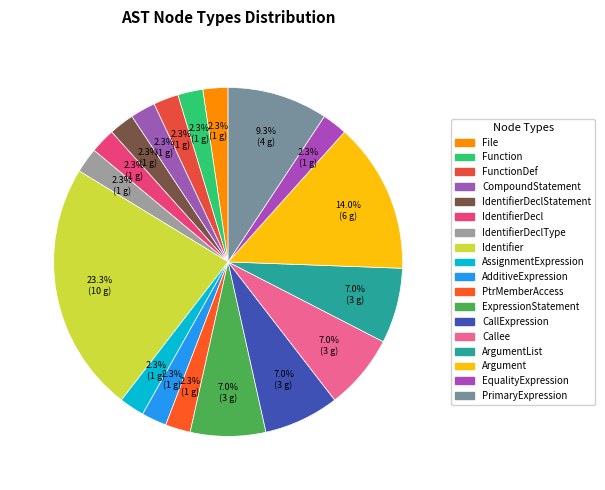

How many slices are in this pie chart?

18